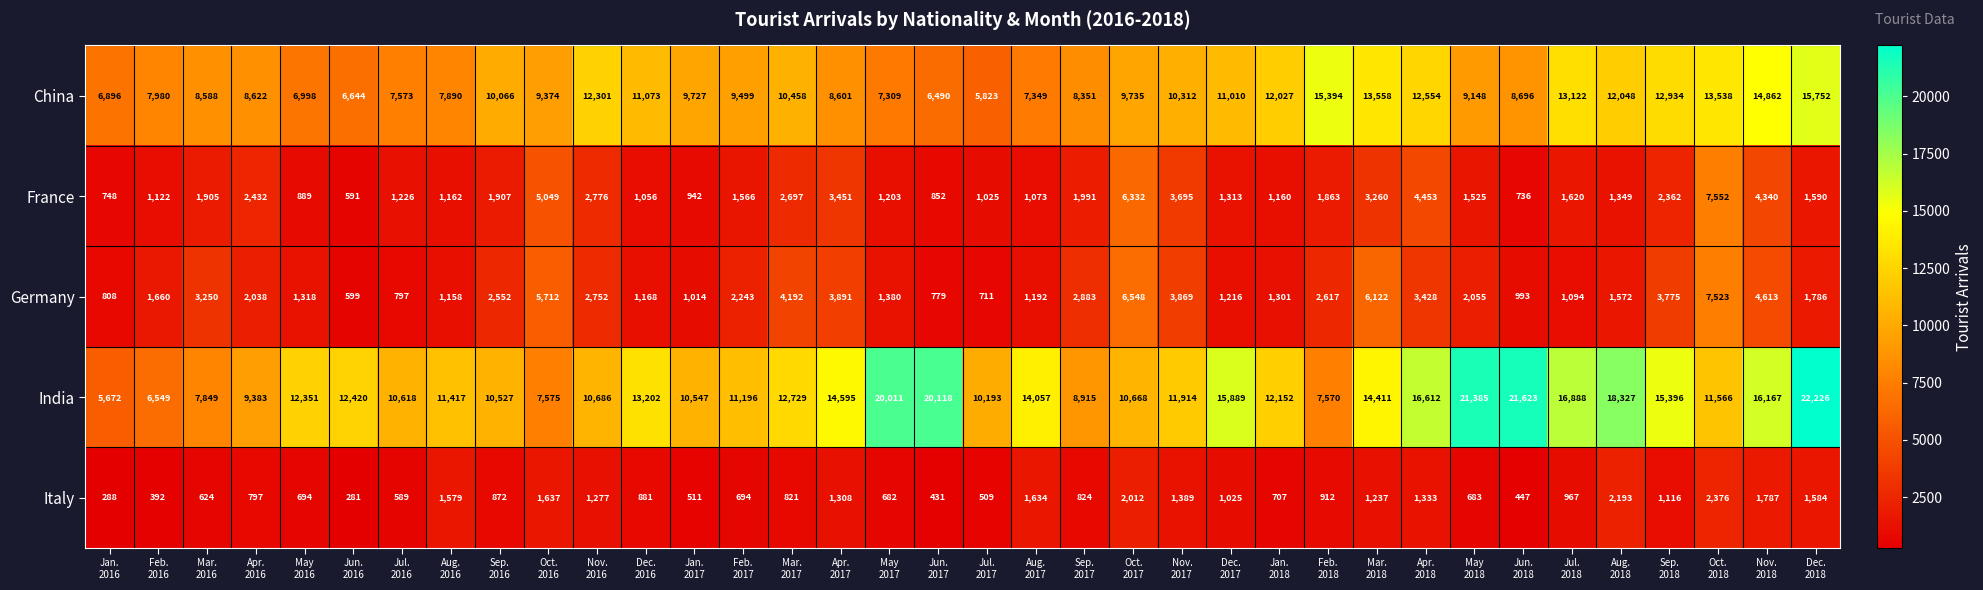

How many data points does each series have?

36